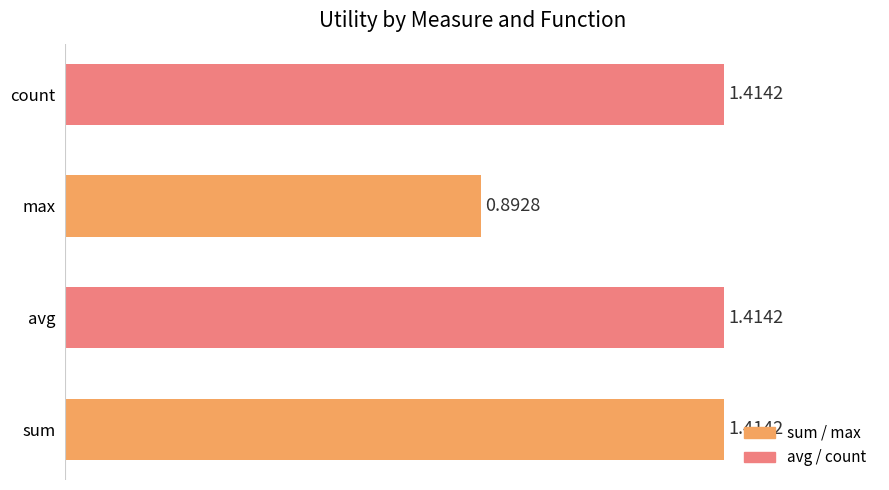

What is the difference between the maximum and minimum values?

0.5